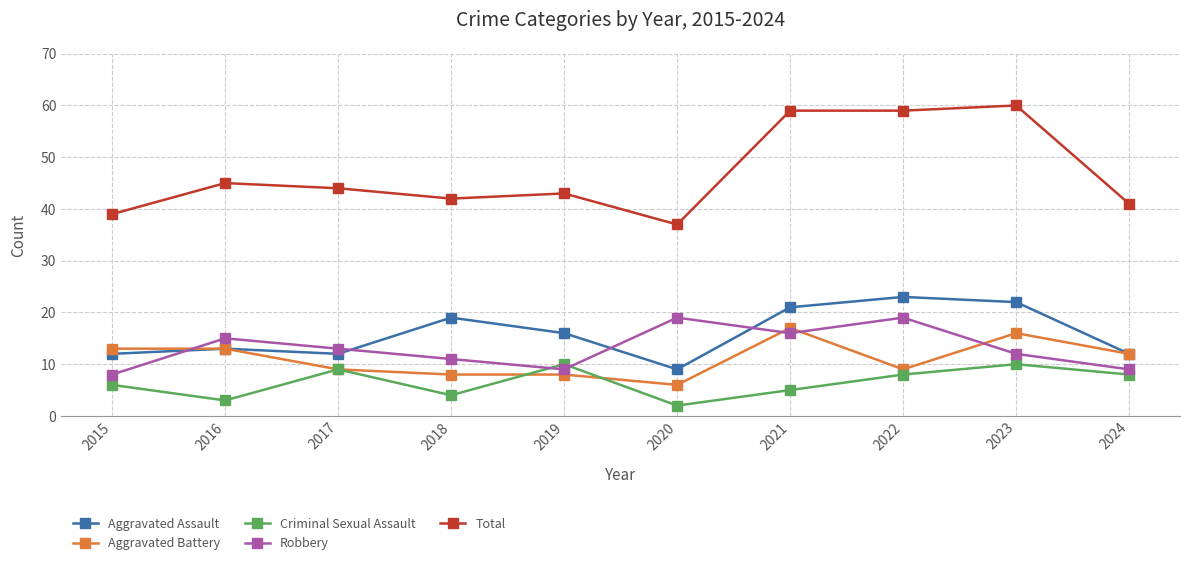

What is the difference between the Total values at 2021 and 2020?

22